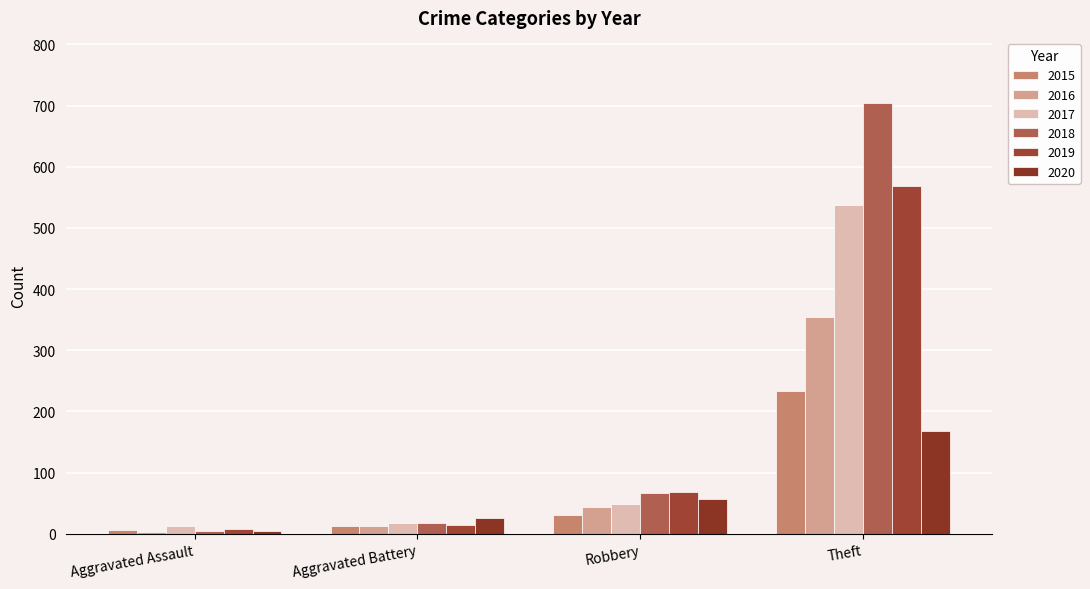

What is the maximum value shown in the chart?

705